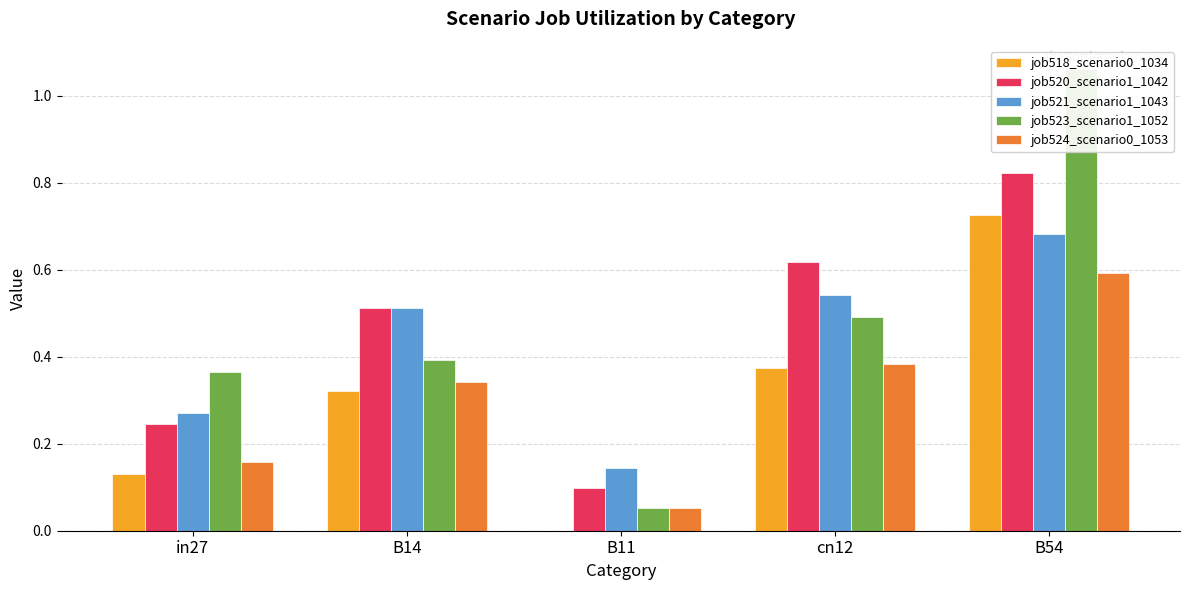

Which category has the highest value in the job520_scenario1_1042 series?

B54